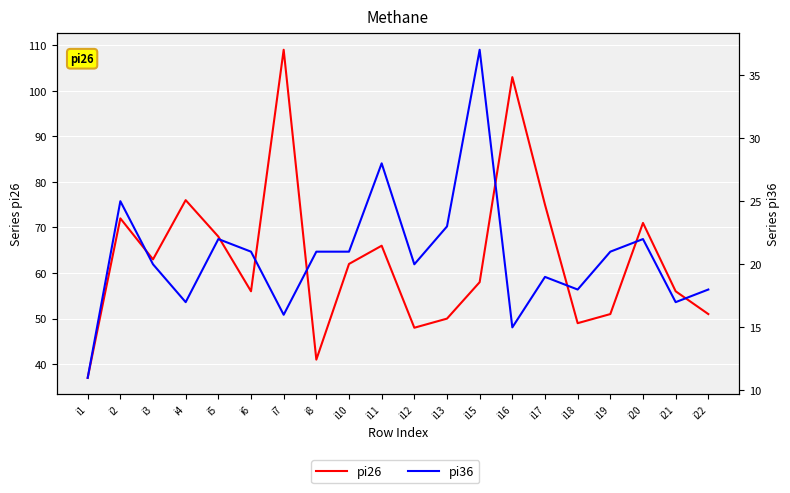

List the series in order of their peak value, lowest first.

pi36, pi26